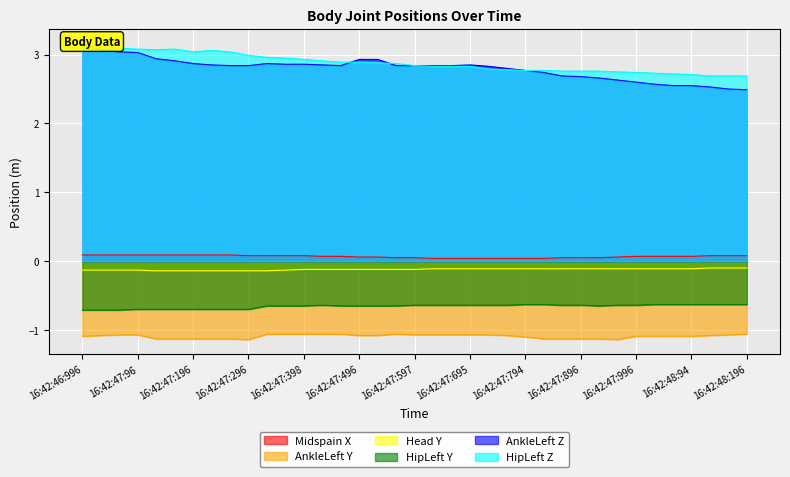

At which category is the sum across all series the highest?

16:42:46:996